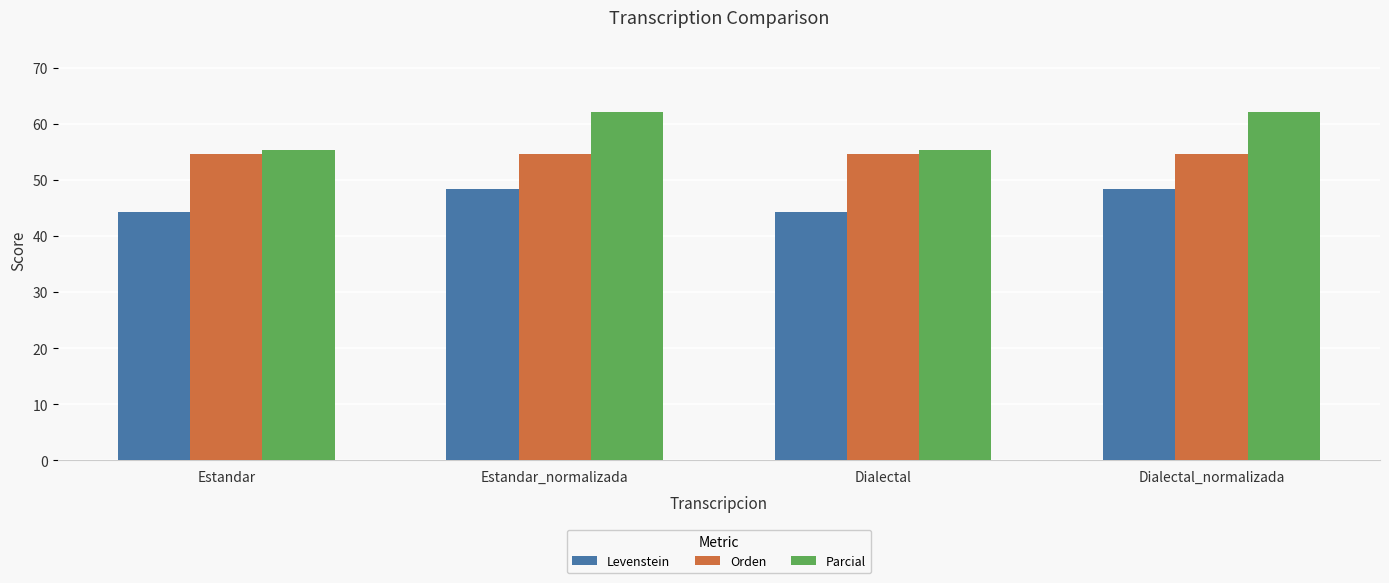

What is the difference between the maximum and minimum values in the Levenstein series?

4.2